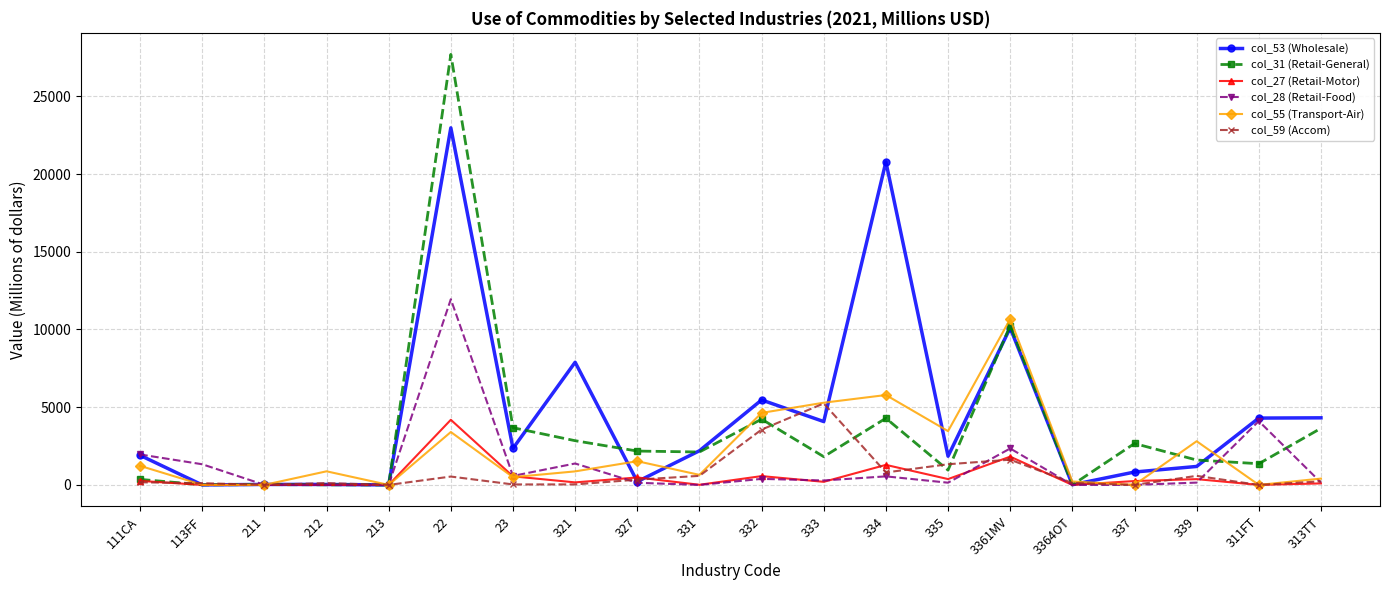

After their last crossing, which series has the higher values: col_28 (Retail-Food) or col_53 (Wholesale)?

col_53 (Wholesale)